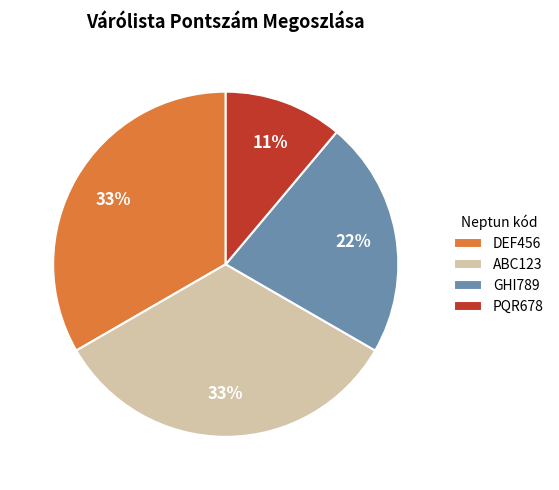

How many segments does this pie chart have?

4